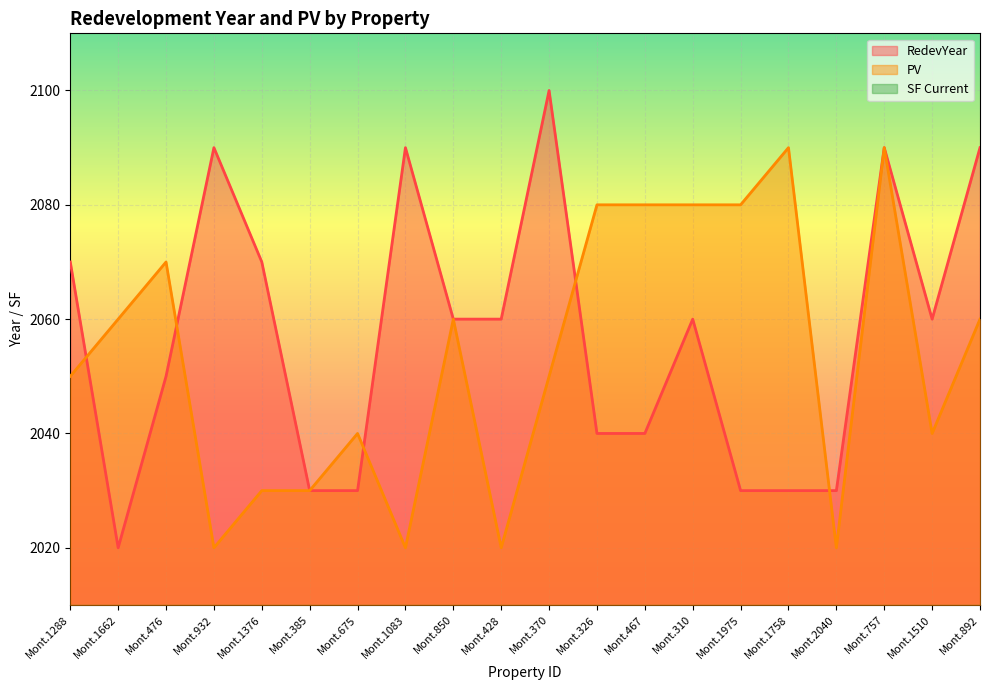

The value of RedevYear at Mont.2040 is 2030. True or false?

True